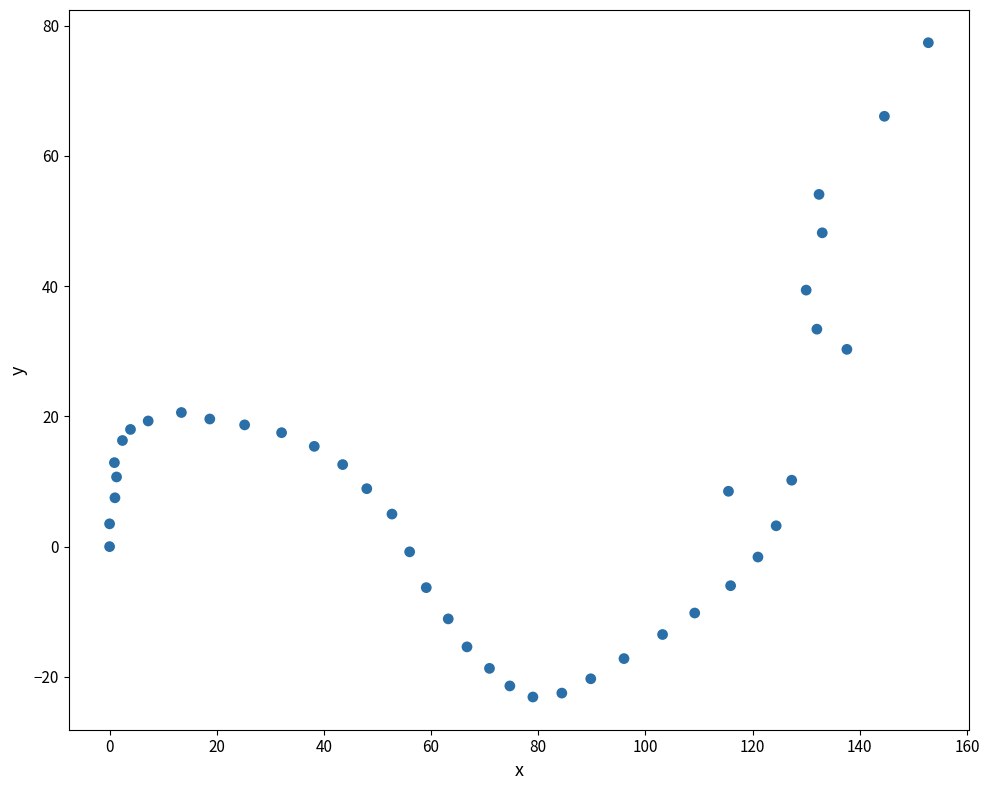

What is the range of Y values (max minus min)?

100.5